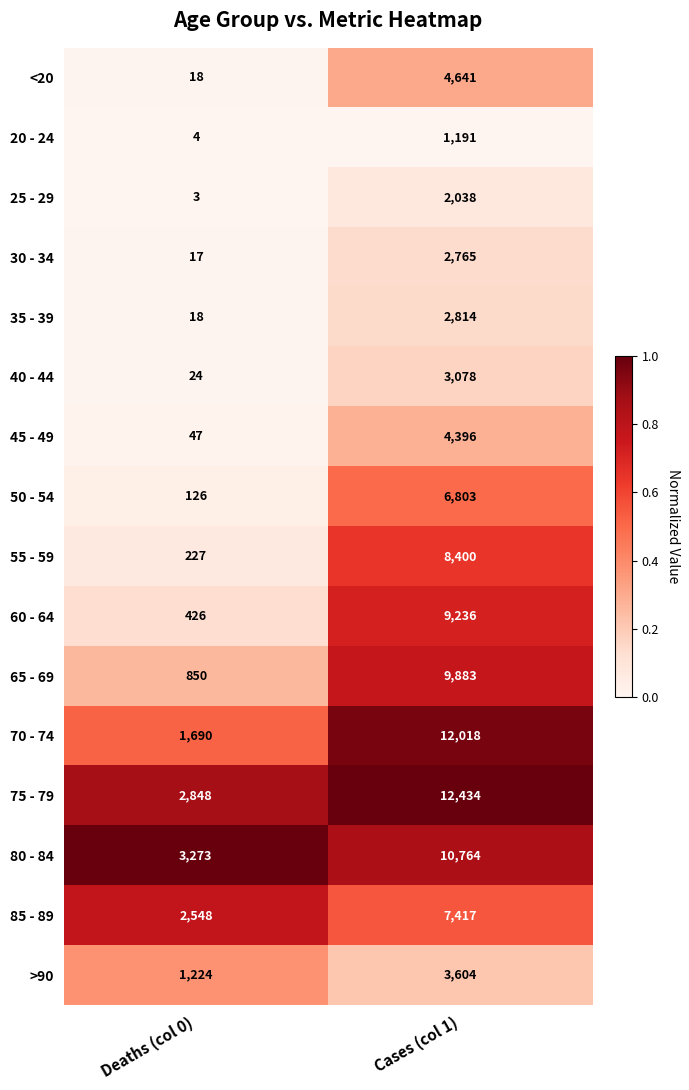

Rank the series by their maximum value, from highest to lowest.

75 - 79, 70 - 74, 80 - 84, 65 - 69, 60 - 64, 55 - 59, 85 - 89, 50 - 54, <20, 45 - 49, >90, 40 - 44, 35 - 39, 30 - 34, 25 - 29, 20 - 24